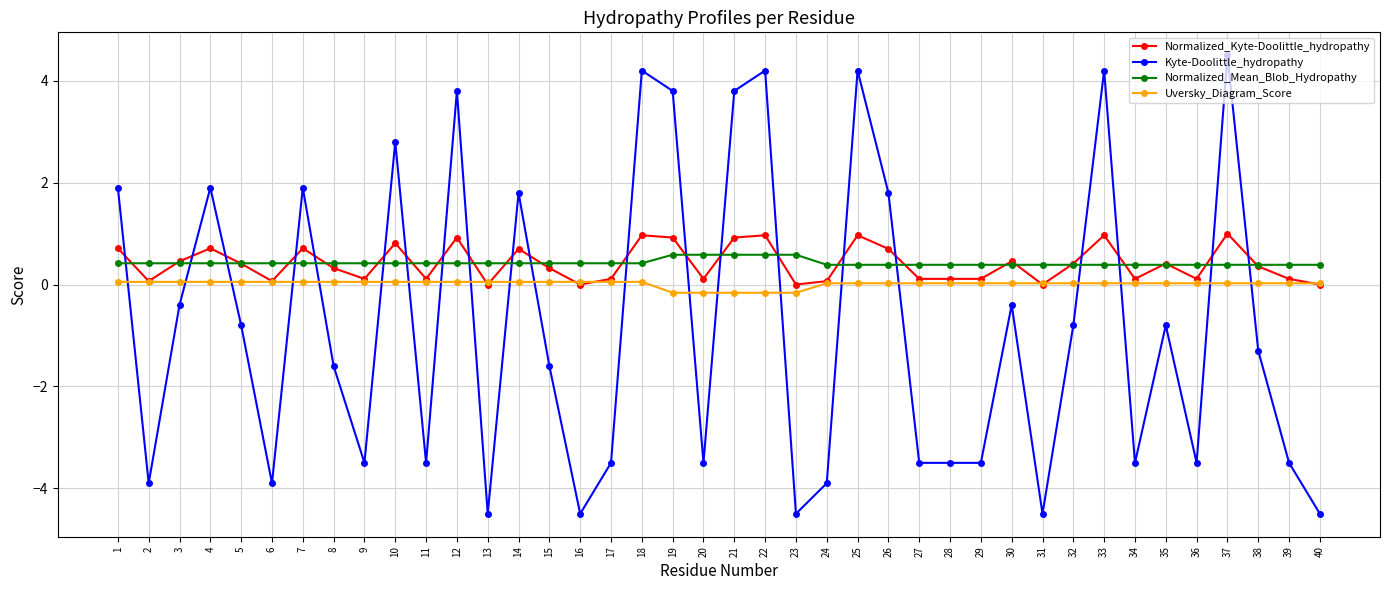

Where do Kyte-Doolittle_hydropathy and Uversky_Diagram_Score first cross each other?

1 and 2